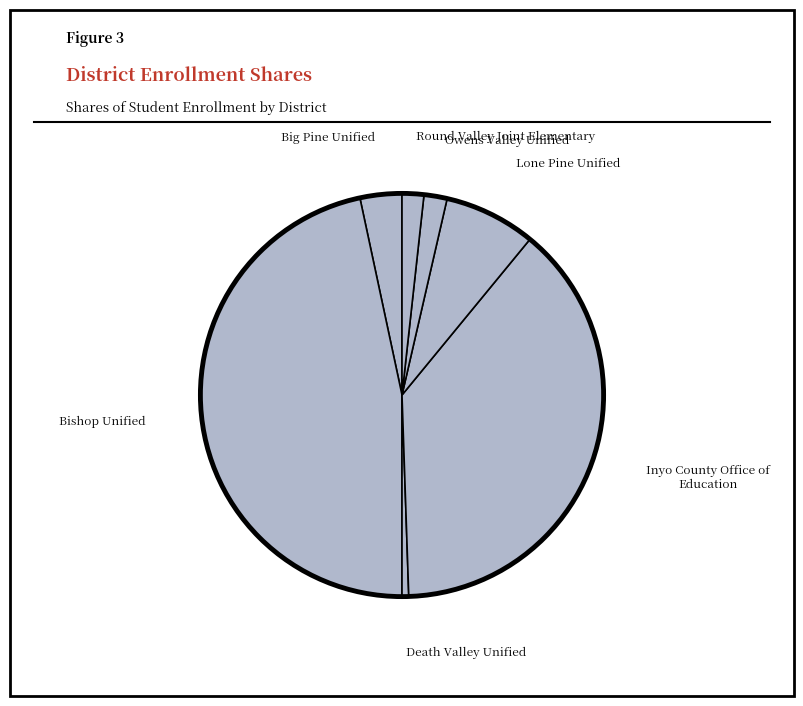

Which slice is the smallest?

Death Valley Unified